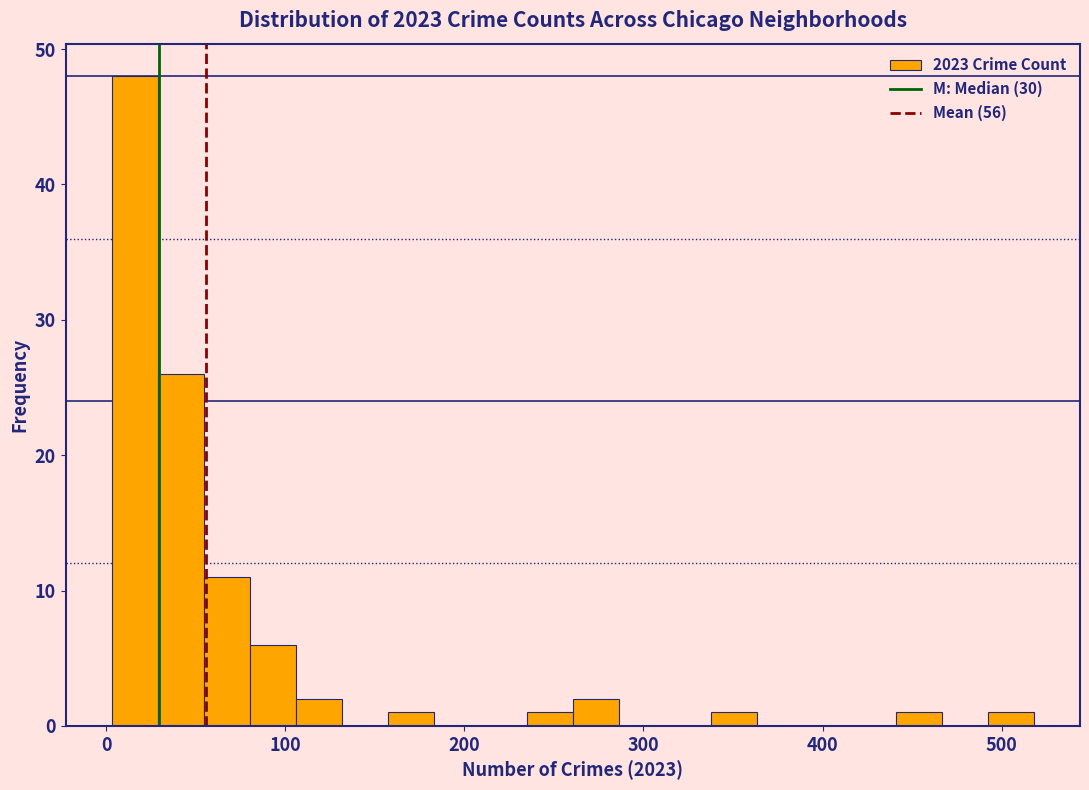

Around what value on the x-axis is the tallest bar? Give the approximate position of its centre, as read against the axis.

20